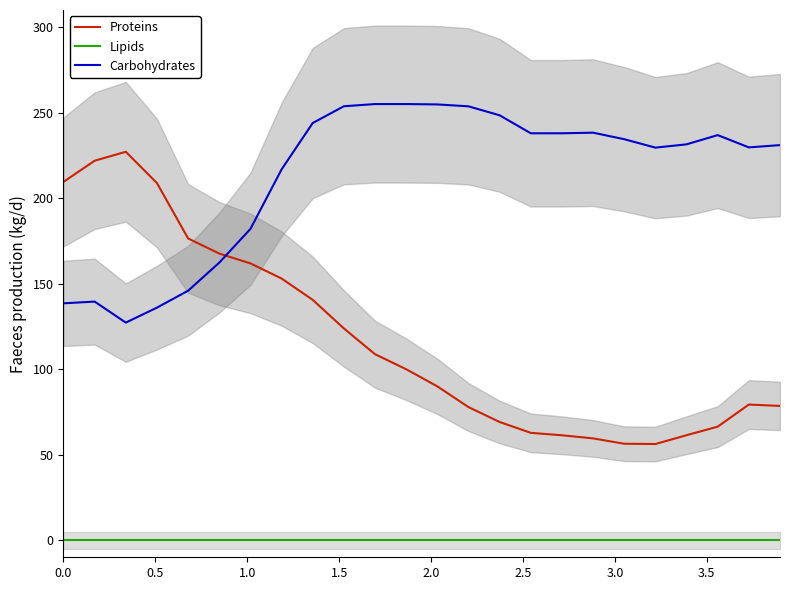

True or false: Lipids and Proteins cross at least once.

False